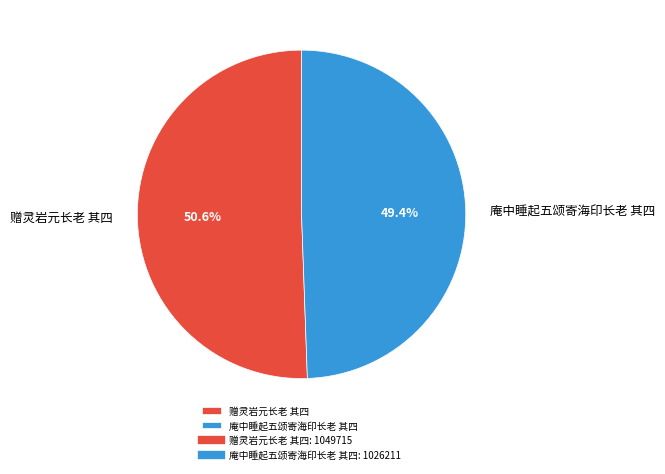

Does 庵中睡起五颂寄海印长老 其四 represent more than half of the total?

No